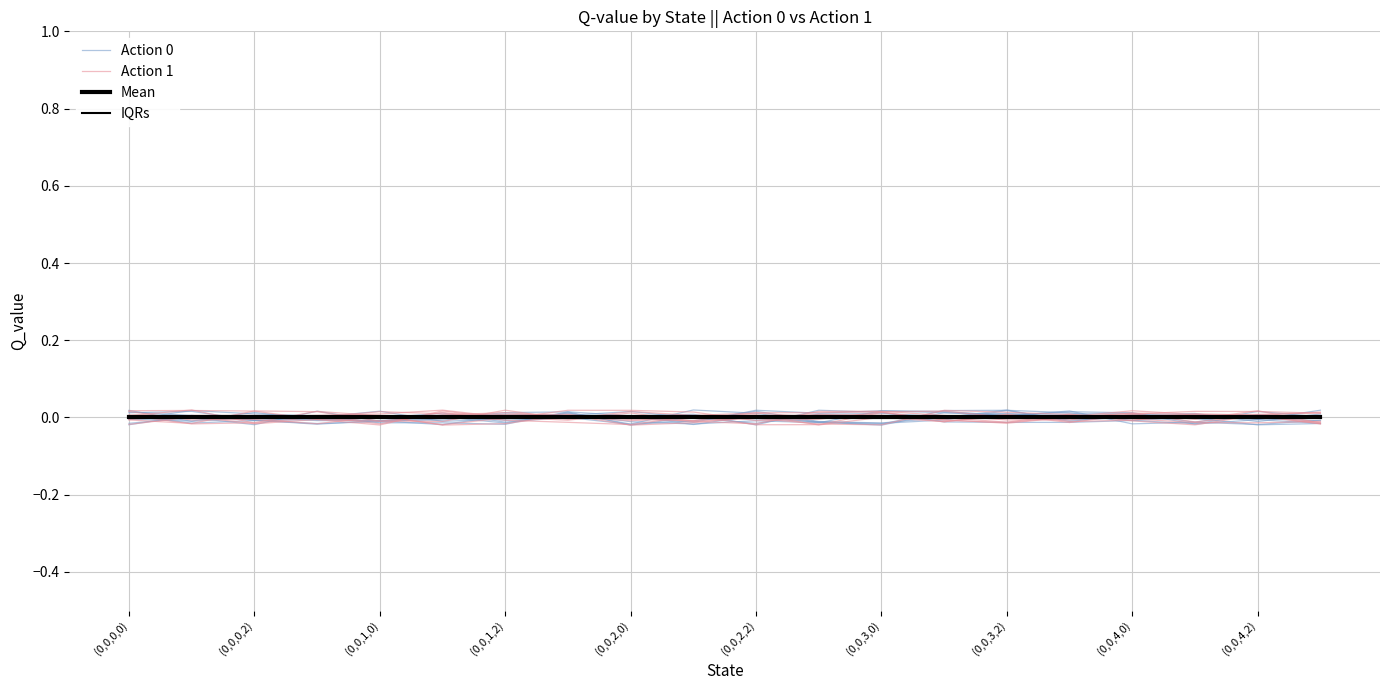

Where is the first local maximum for Action 1?

(0,0,0,2)